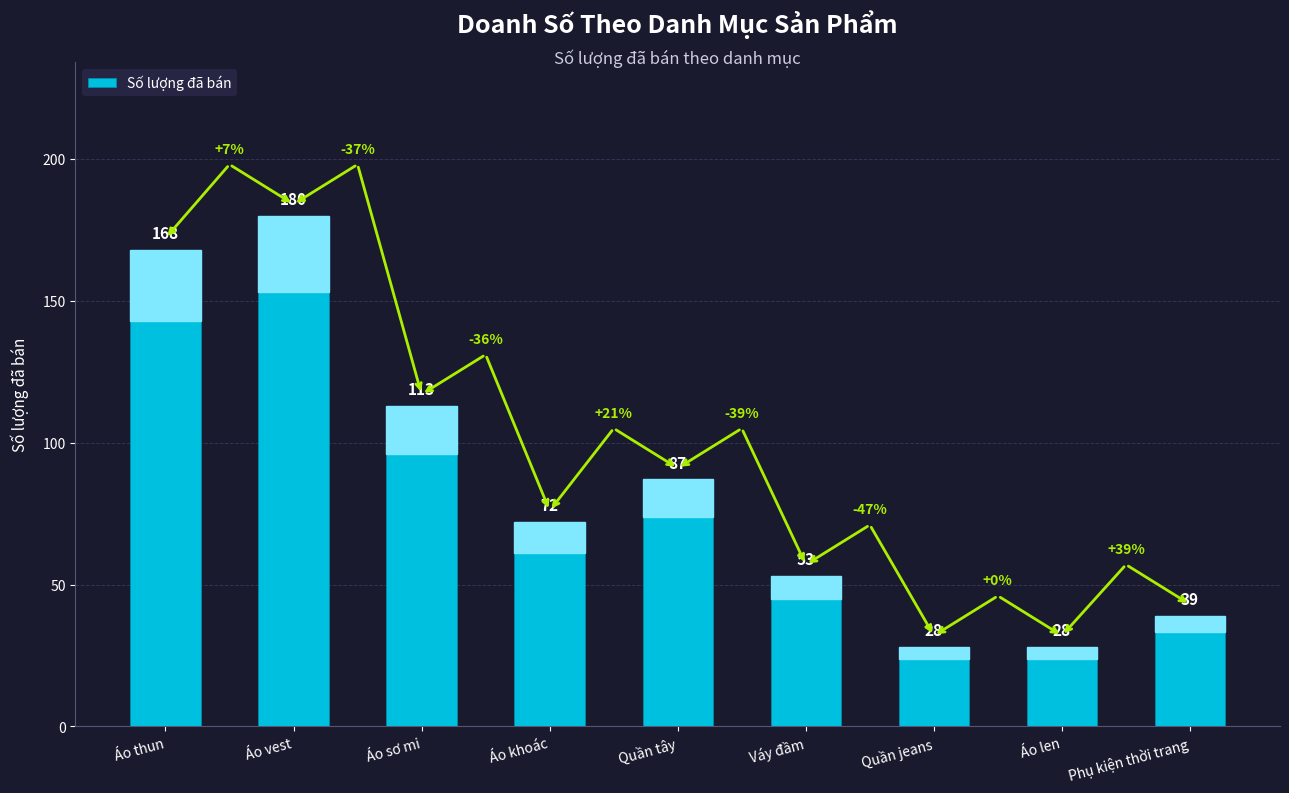

What is the value of the 7th bar from the left?

28